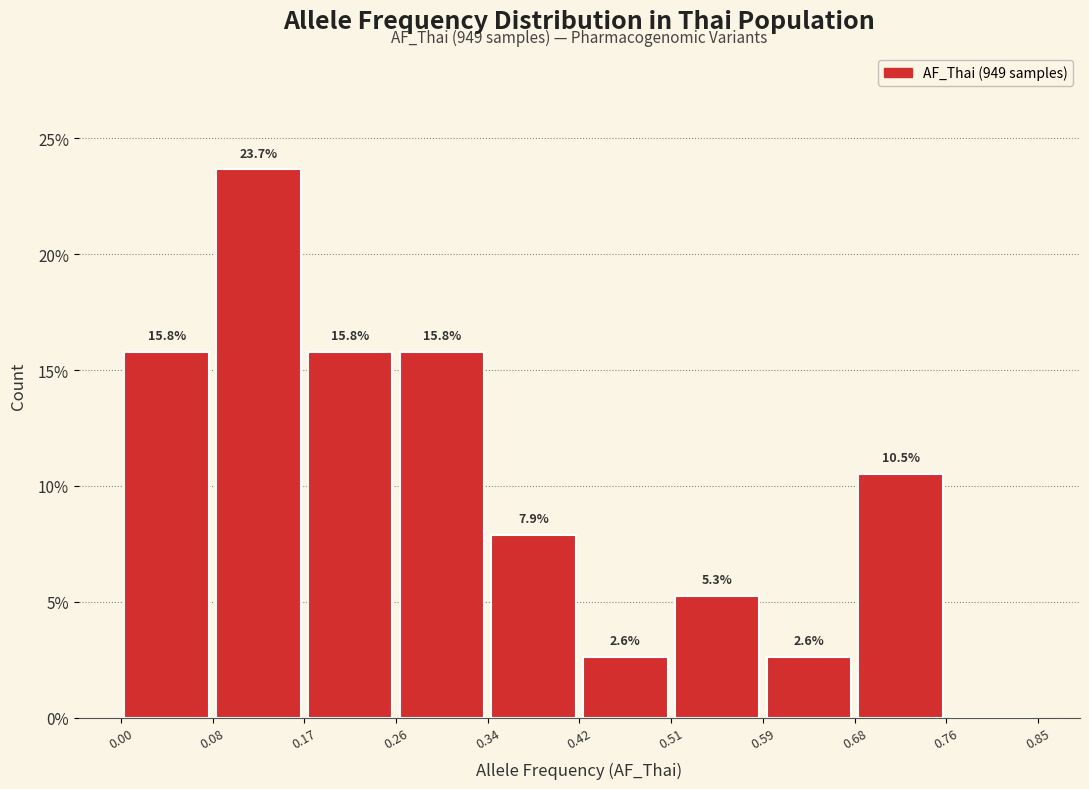

Over which range of the x-axis is the bar tallest?

0.08 to 0.17